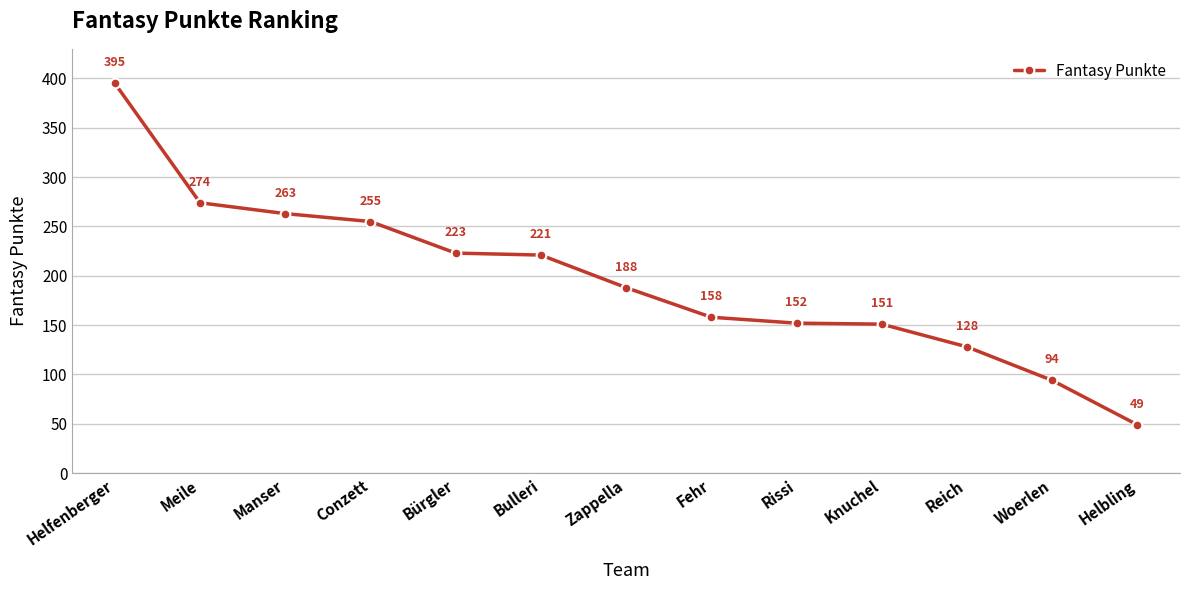

What is the change in value from Meile to Conzett?

-19